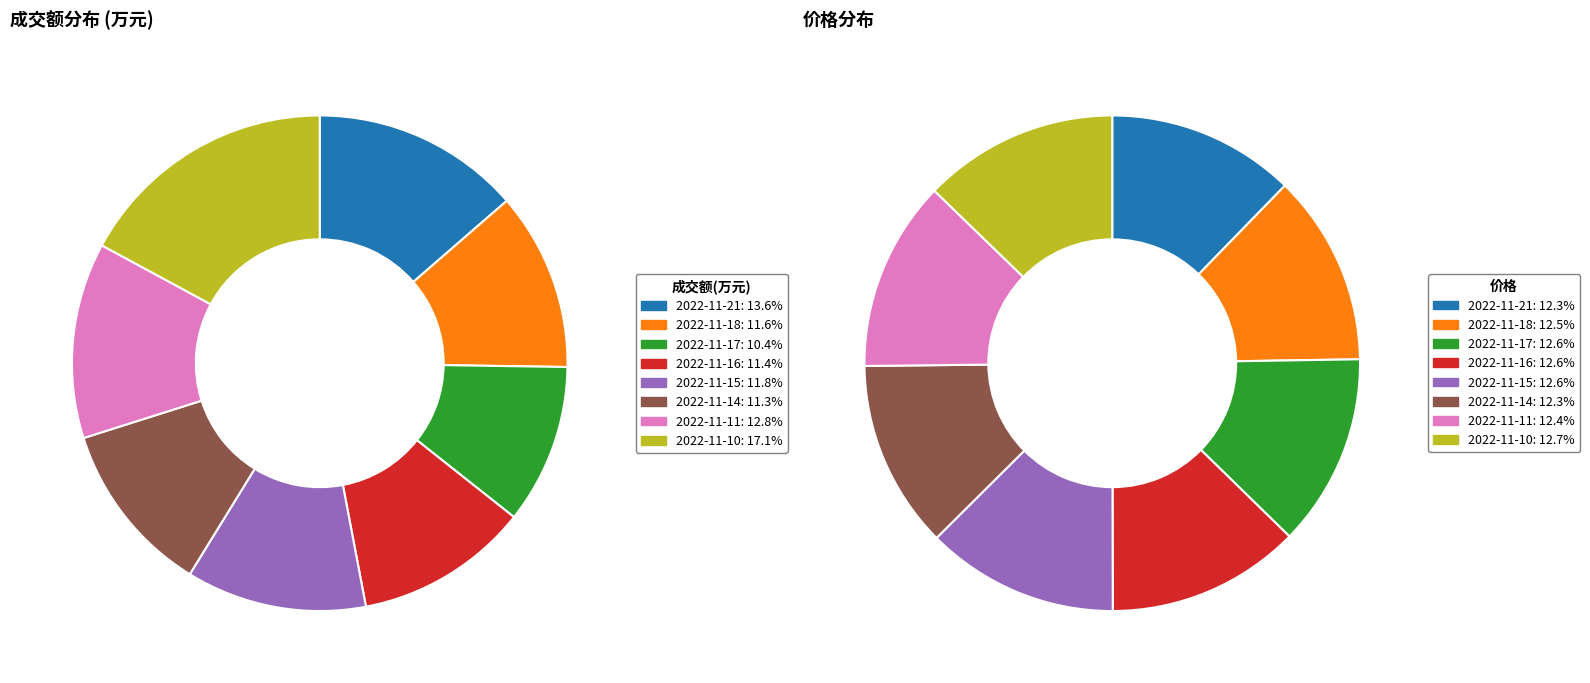

How much of the chart is everything except 2022-11-18?

88.4%